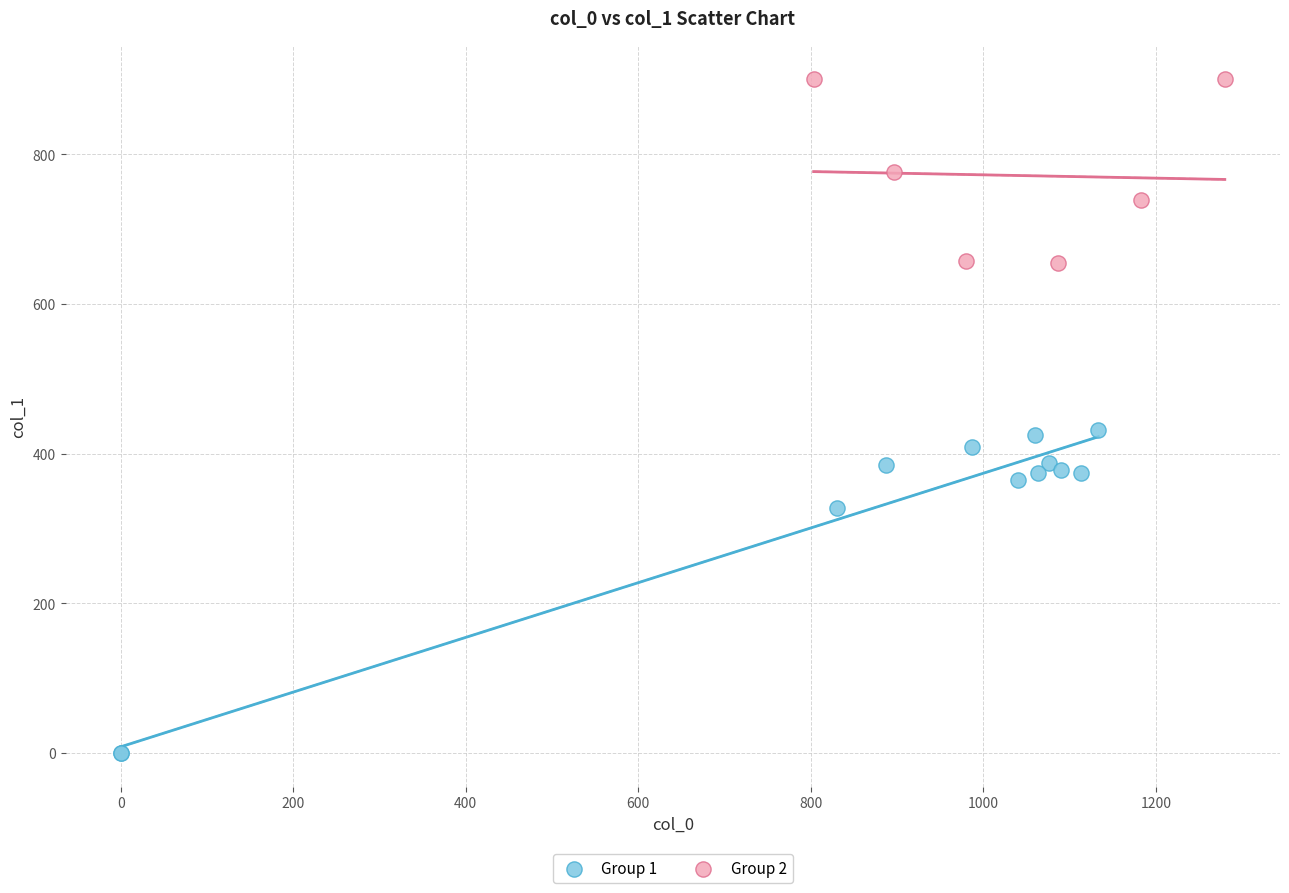

Which series has the widest spread of Y values?

Group 1